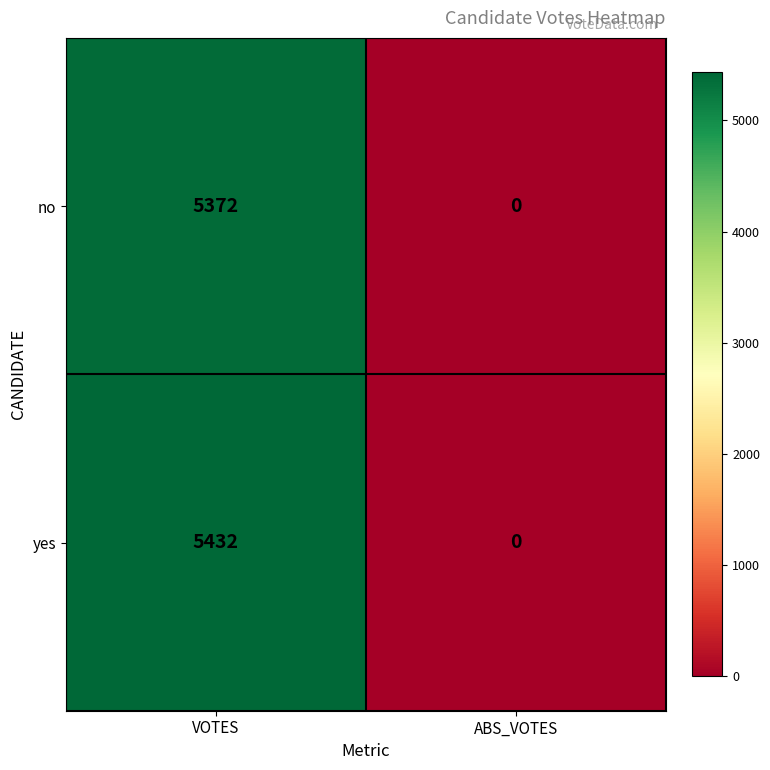

Which series has the largest total across all categories?

yes